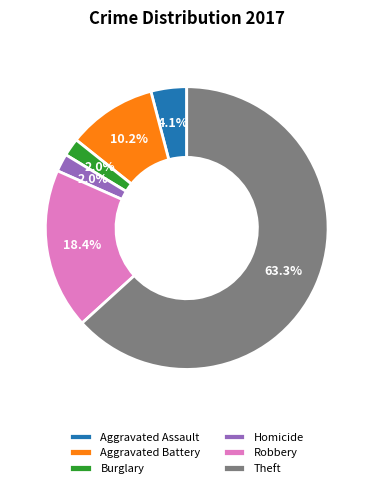

Is there any slice that represents more than half of the pie?

Yes